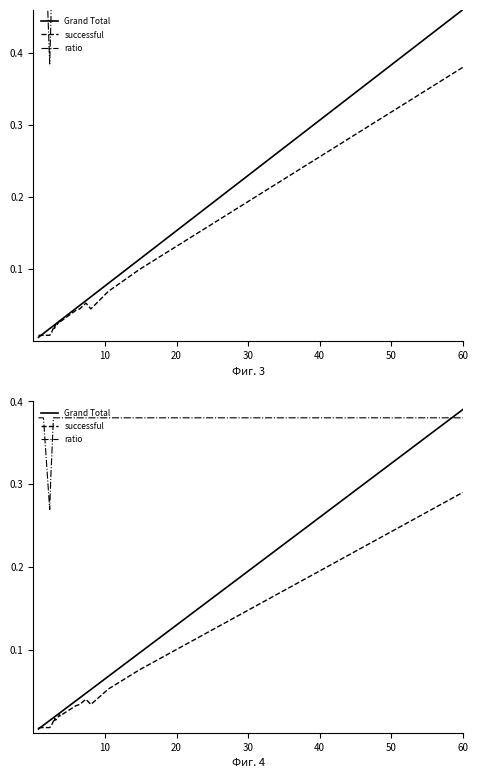

What is the maximum value for successful?

0.3